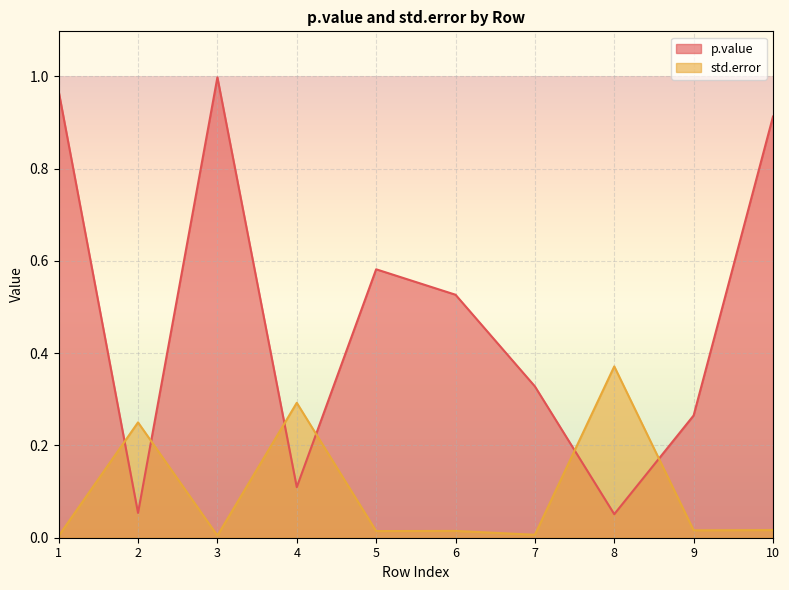

What is the difference between the maximum and minimum values in the std.error series?

0.4